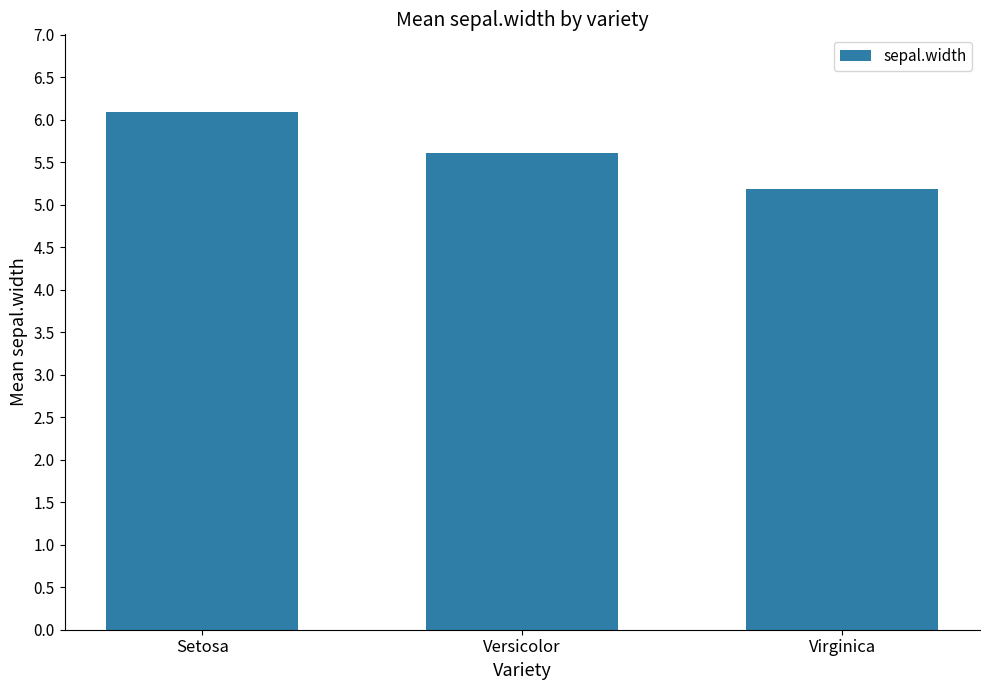

What is the sum of the values at Setosa and Virginica?

11.3